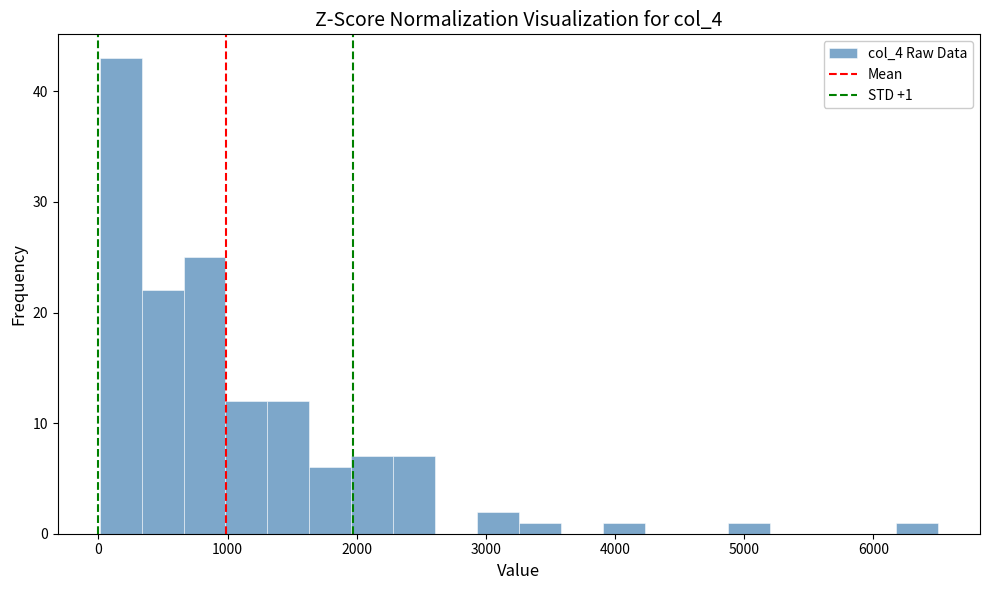

Around what value on the x-axis is the tallest bar? Give the approximate position of its centre, as read against the axis.

200